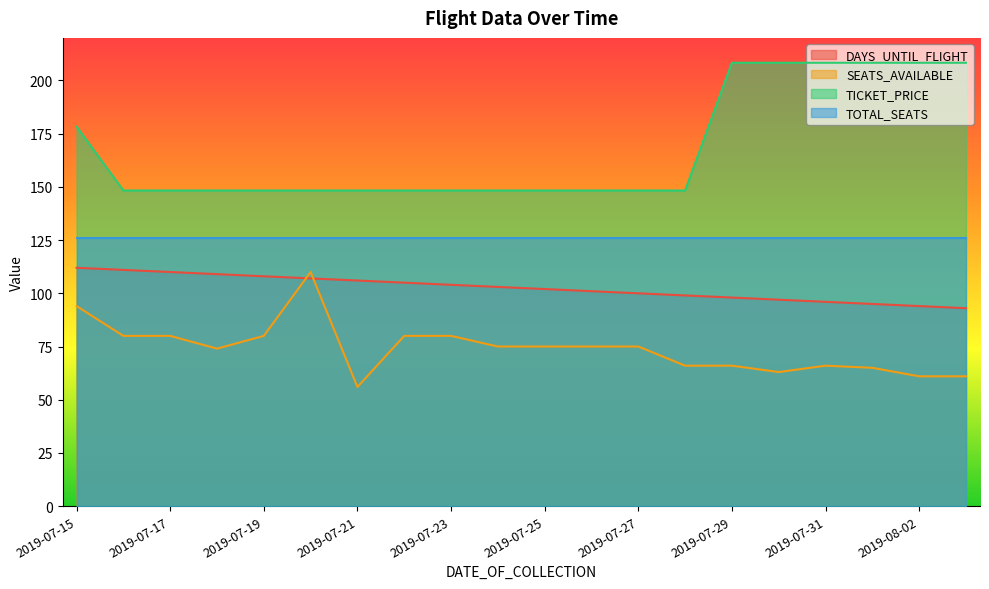

Which series changed the most between 2019-07-23 and 2019-08-03?

TICKET_PRICE